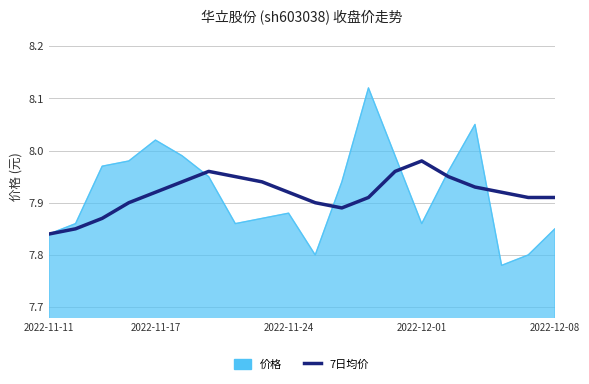

Which series has the largest range (max minus min)?

价格